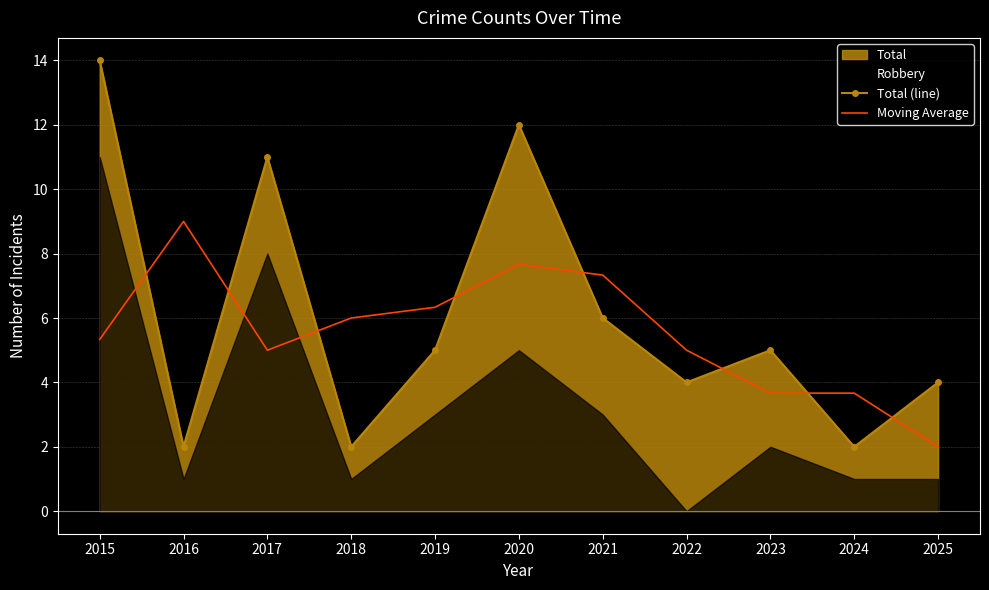

Which category has the lowest value in the Total (line) series?

2016